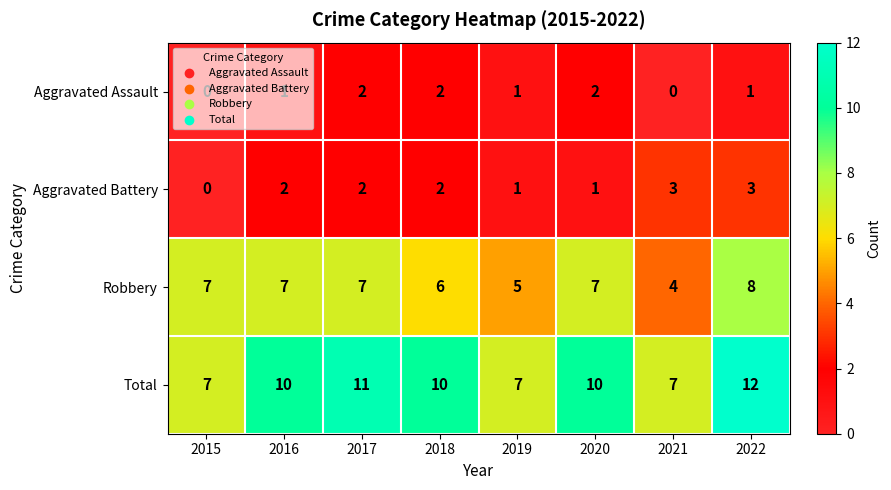

How many series are shown in this chart?

4